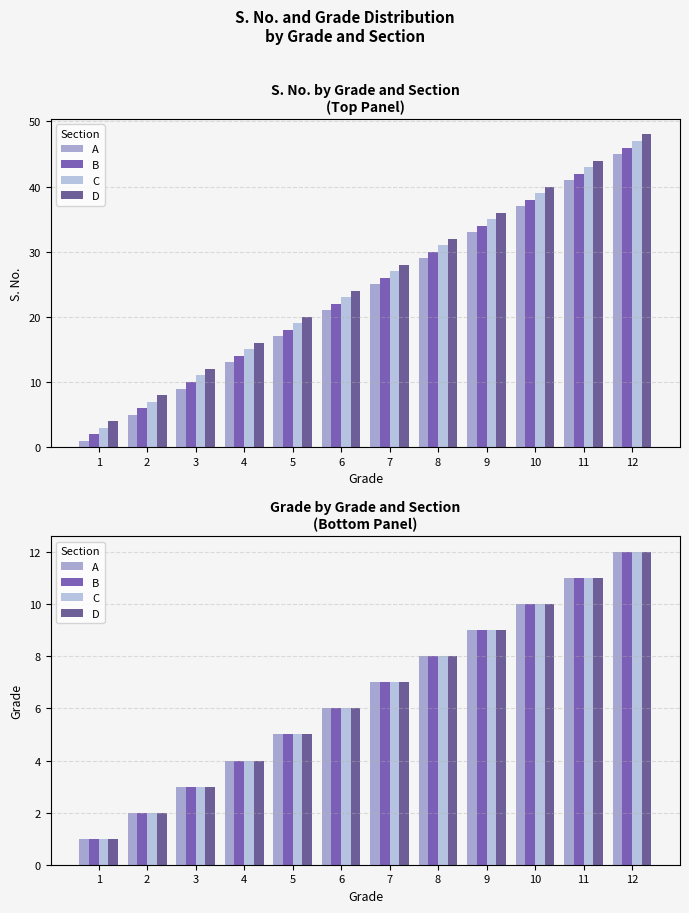

What is the maximum value for C?

12